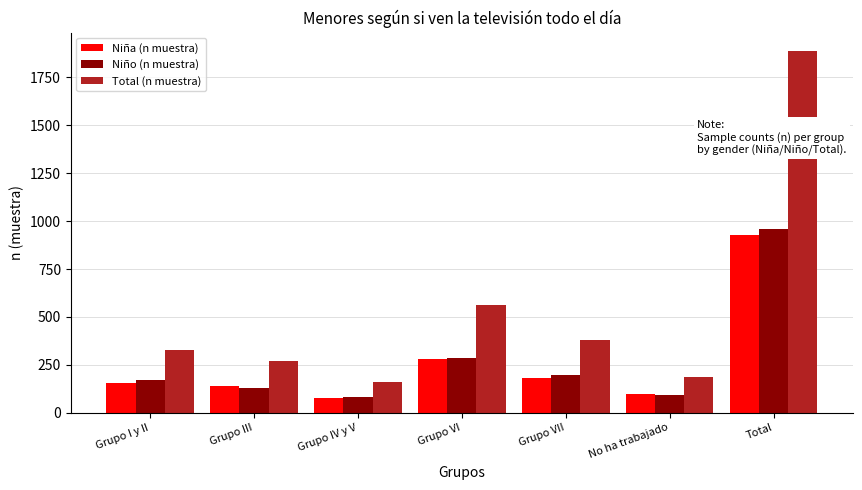

Is it true that Niño (n muestra) equals 131 at Grupo III?

True